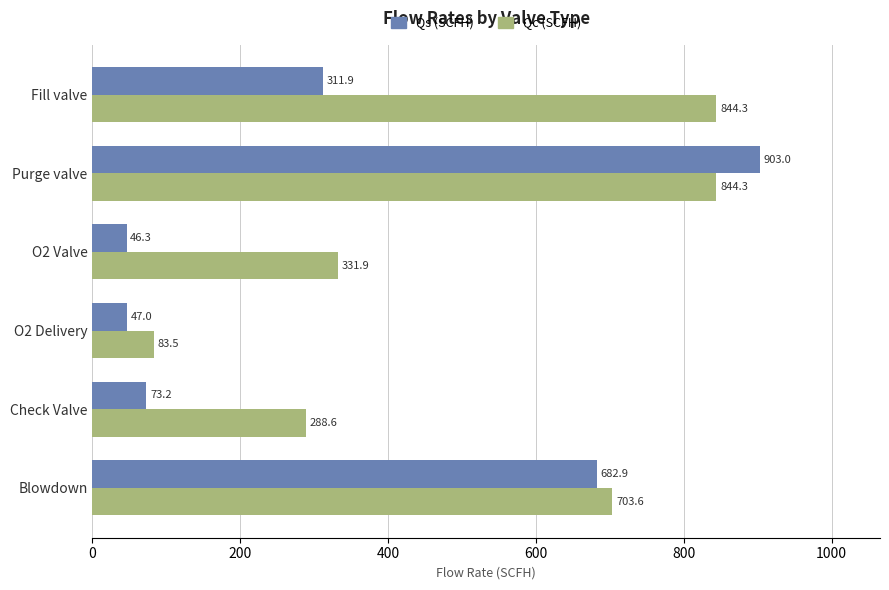

What is the total value across all series at Fill valve?

1156.2